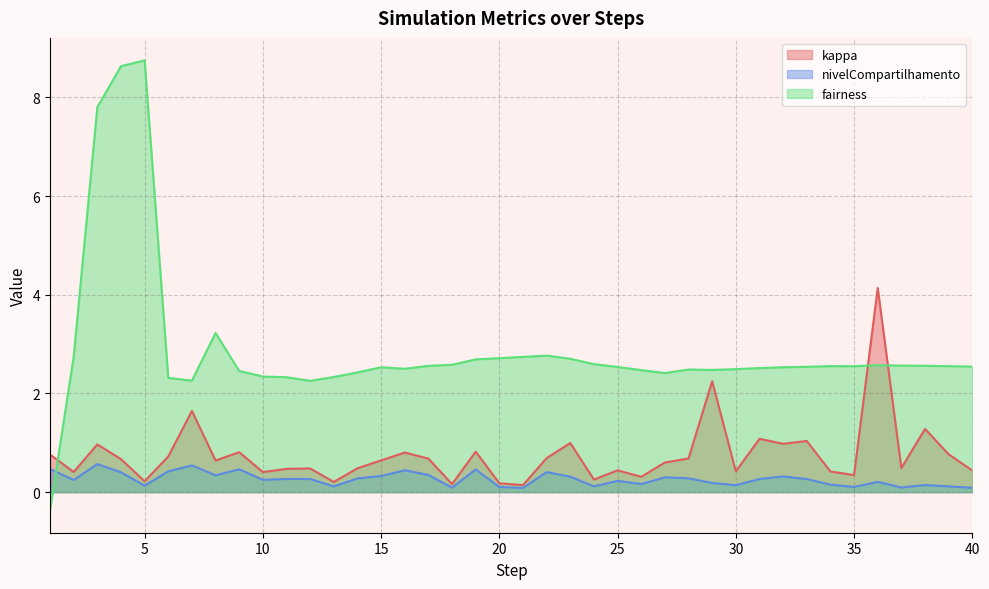

True or false: fairness has a value of 3.3 at 29.

False